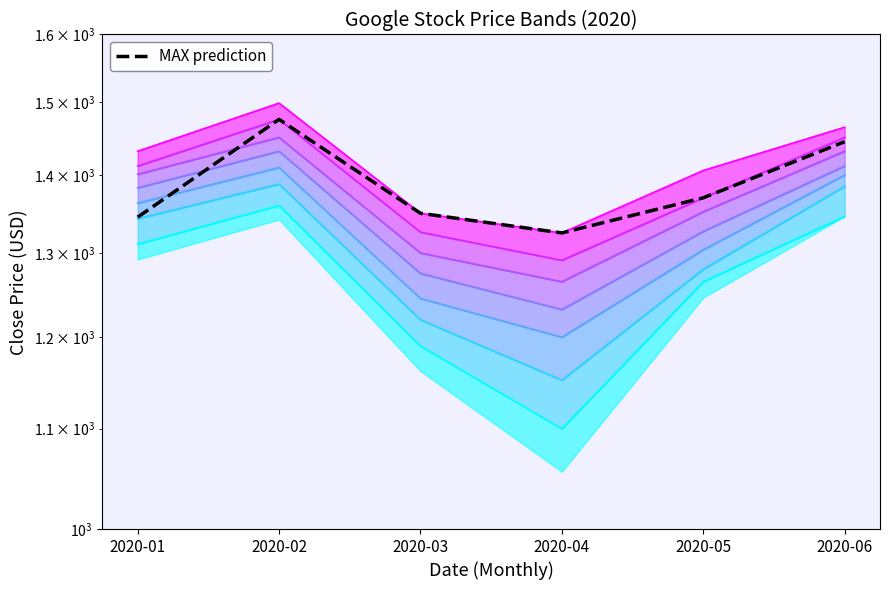

Is it true that the value at 2020-03 is 1350?

True